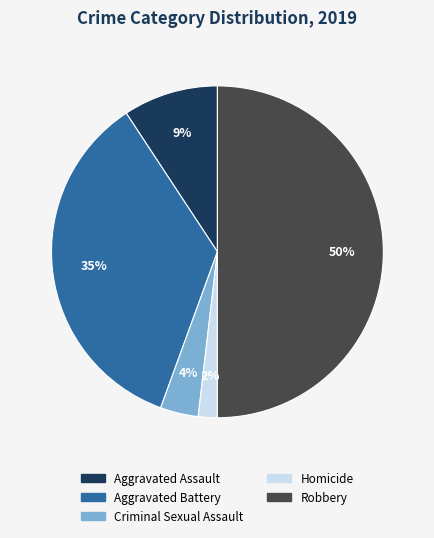

Is the sum of Robbery and Aggravated Battery greater than half?

Yes